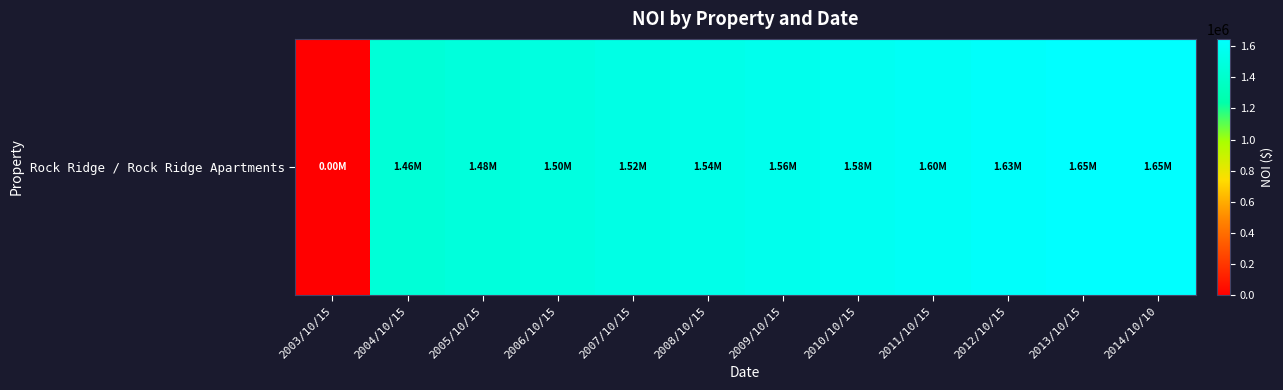

What is the average value?

1430108.8